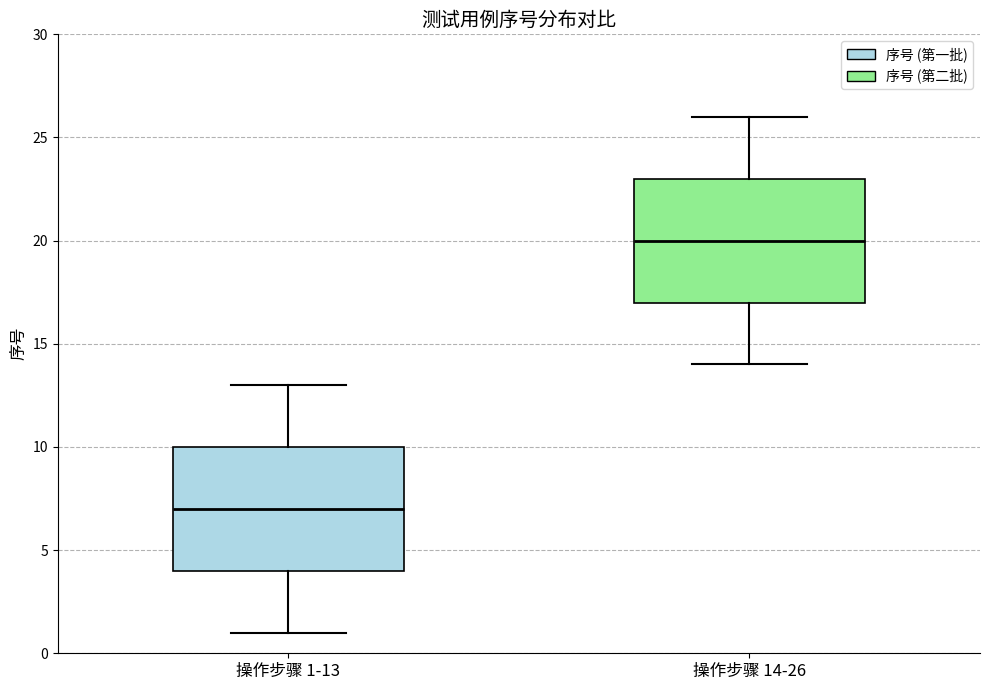

Reading left to right, read every box against the y-axis: the position of its median line, the range the box covers, and the ends of its whiskers. The values are not printed on the chart, so give them approximately, as read against the axis.

操作步骤 1-13: median 7, box 4 to 10, whiskers 1 to 13
操作步骤 14-26: median 20, box 17 to 23, whiskers 14 to 26